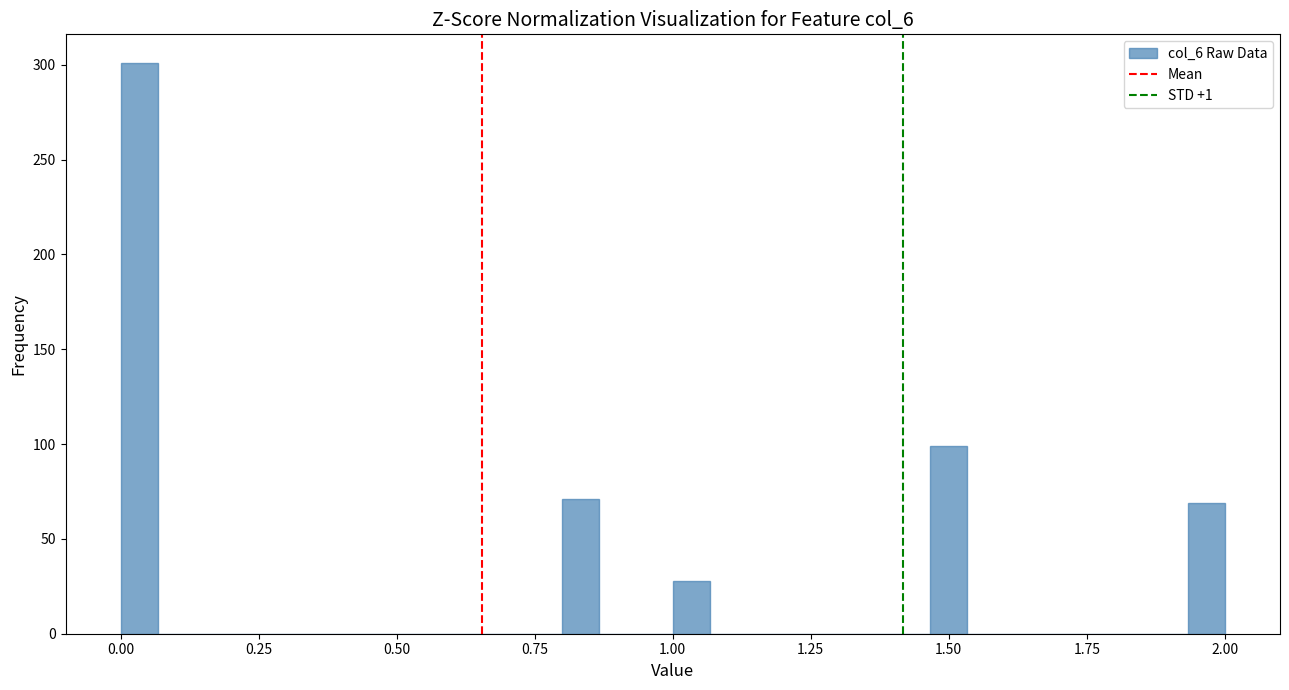

Read against the x-axis, roughly where is the centre of the tallest bar?

0.05